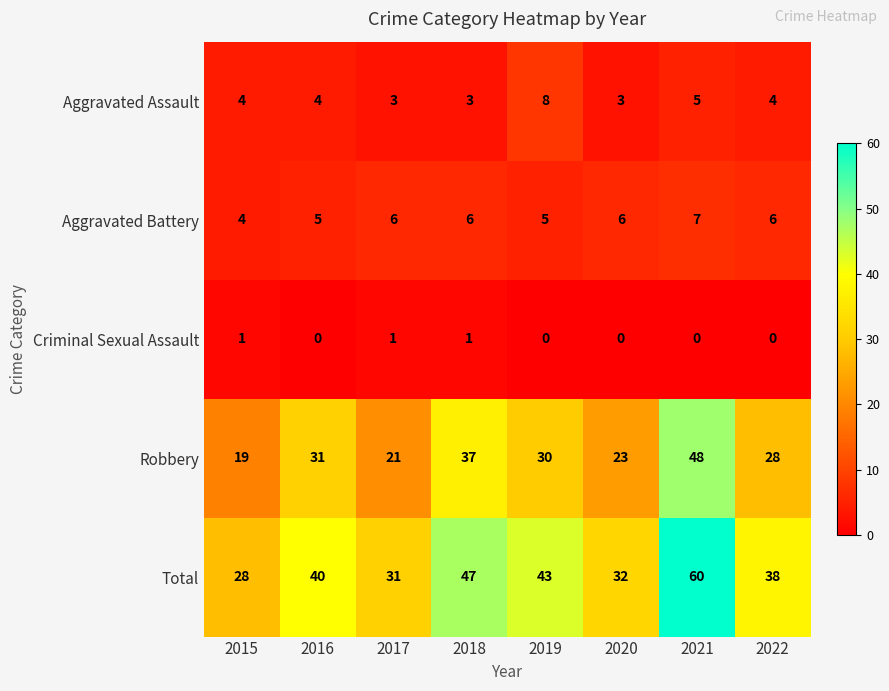

At how many categories does at least one series exceed 49?

1